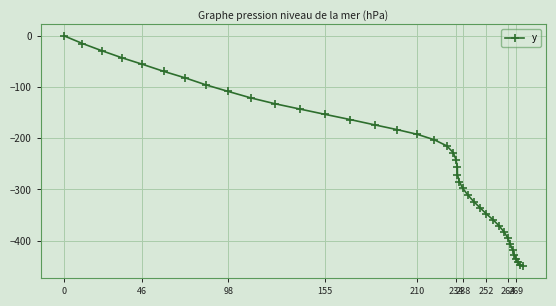

What is the minimum value shown in the chart?

-450.4